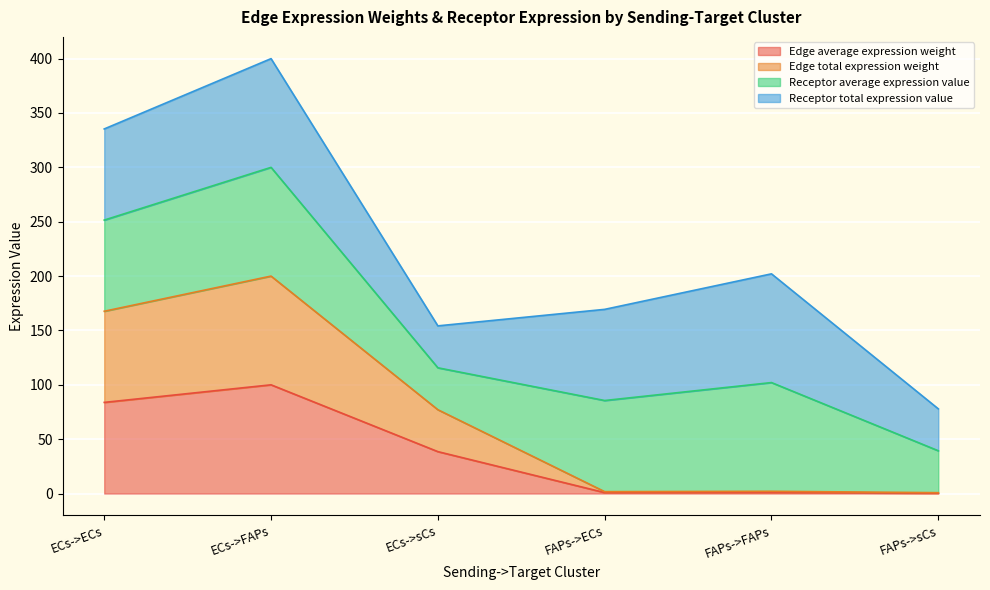

Read the Edge total expression weight value at ECs->ECs.

167.7